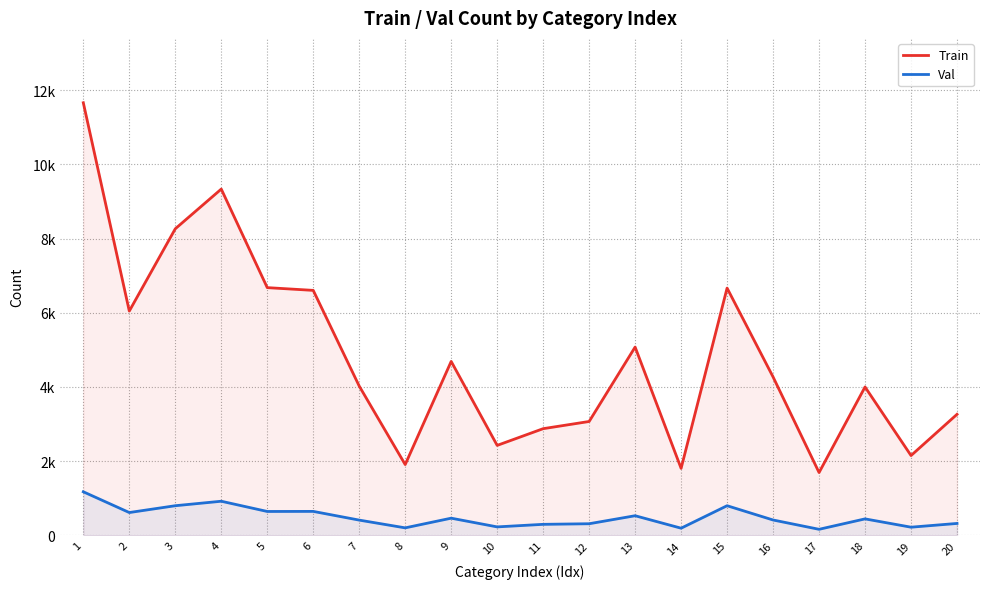

How many lines are shown in the chart?

2